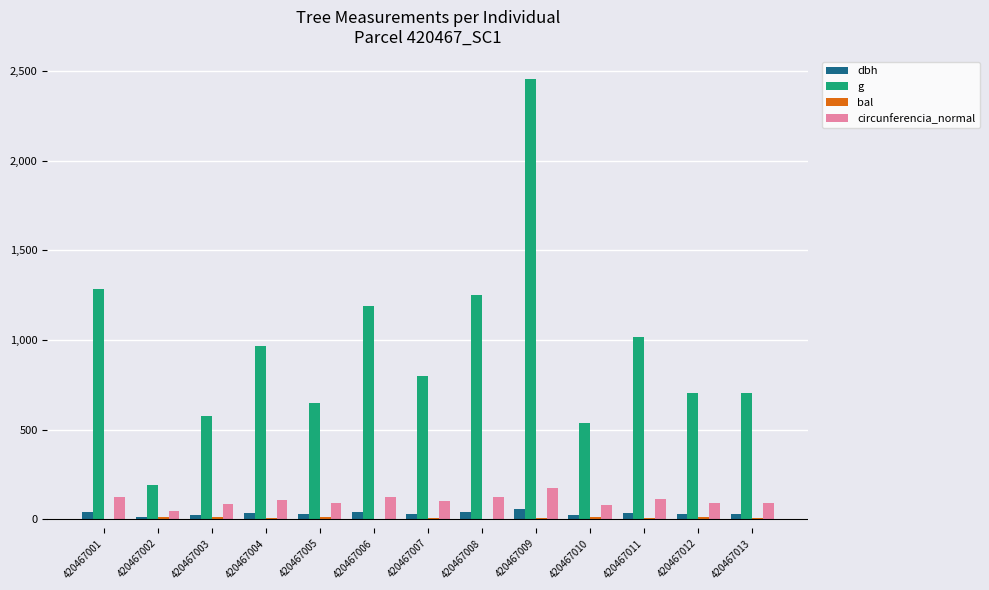

What is the greatest value displayed?

2458.6